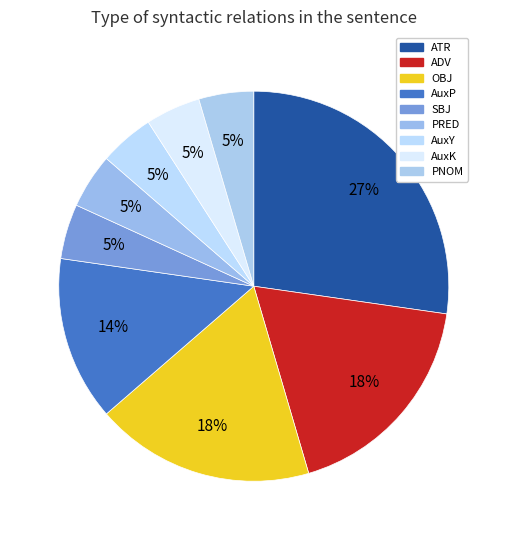

Count the number of slices in the pie.

9